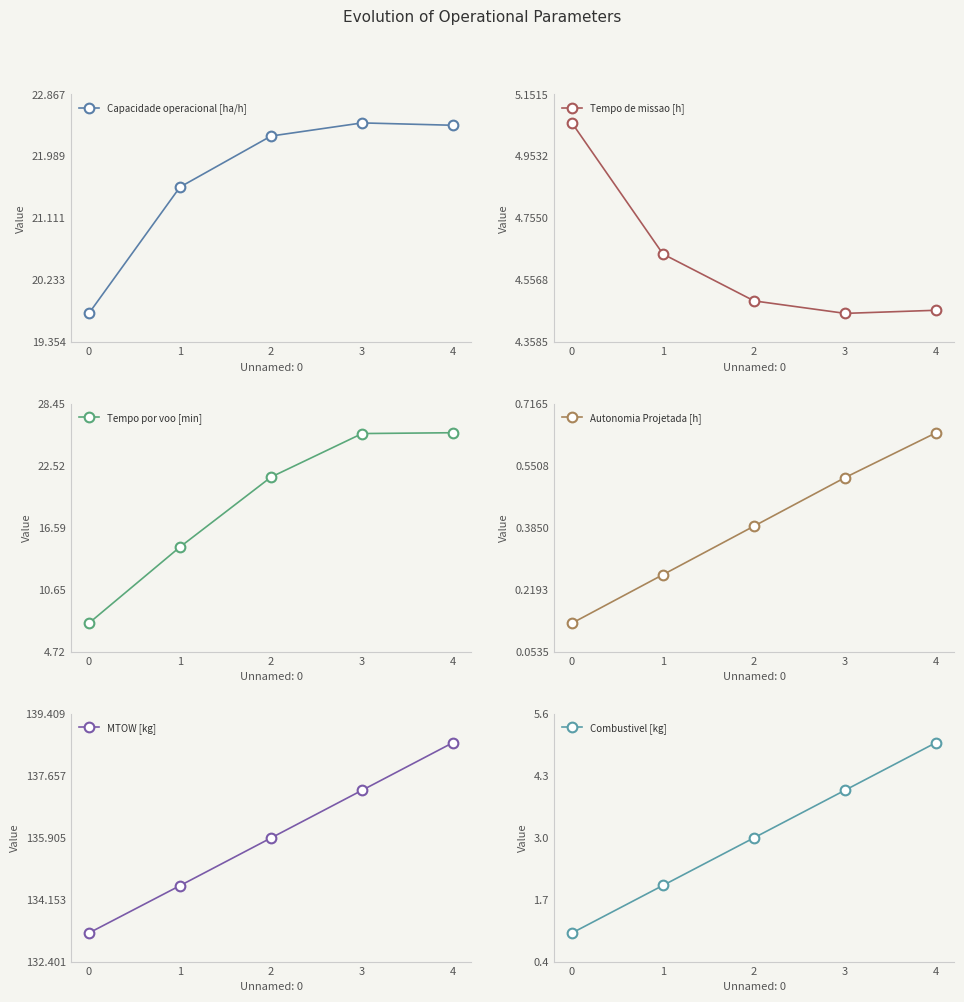

True or false: Capacidade operacional [ha/h] and Autonomia Projetada [h] cross at least once.

False